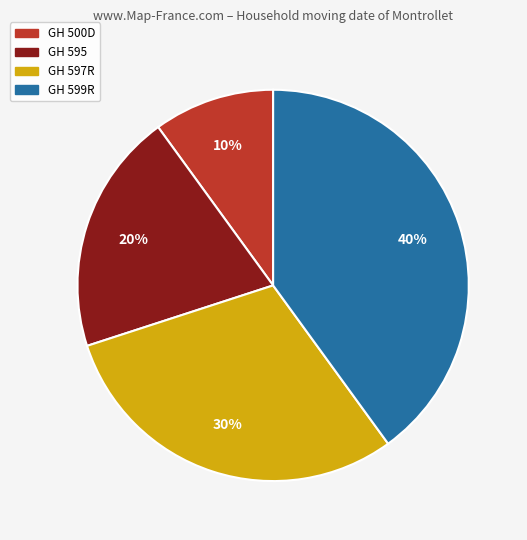

Is it true that GH 597R is 19% of the pie?

False